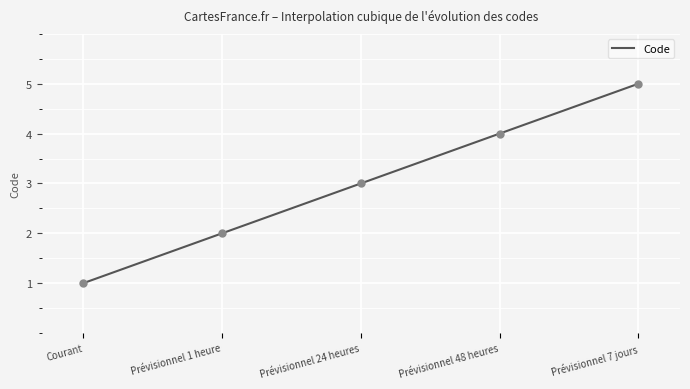

Which has a higher value, Courant or Prévisionnel 1 heure?

Prévisionnel 1 heure